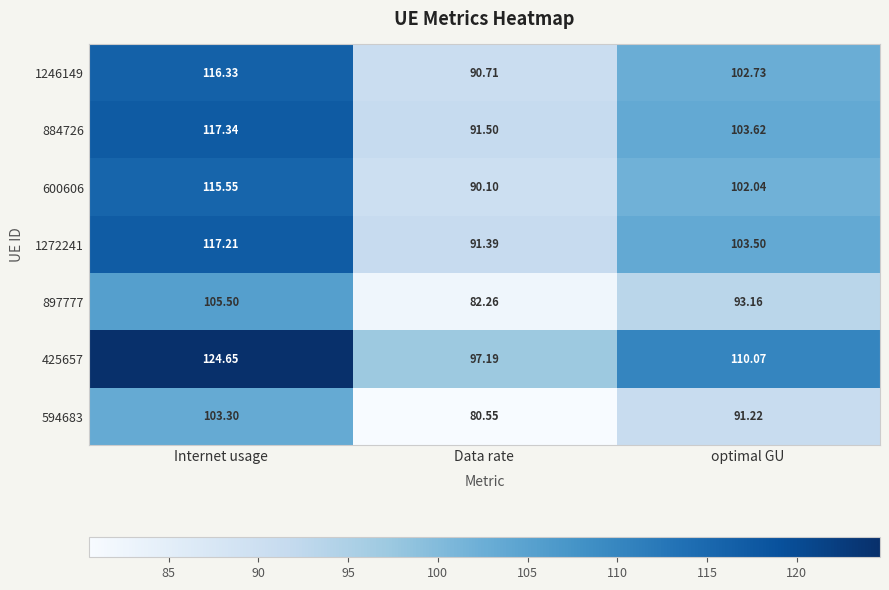

At which label is 425657 closest to 110?

optimal GU